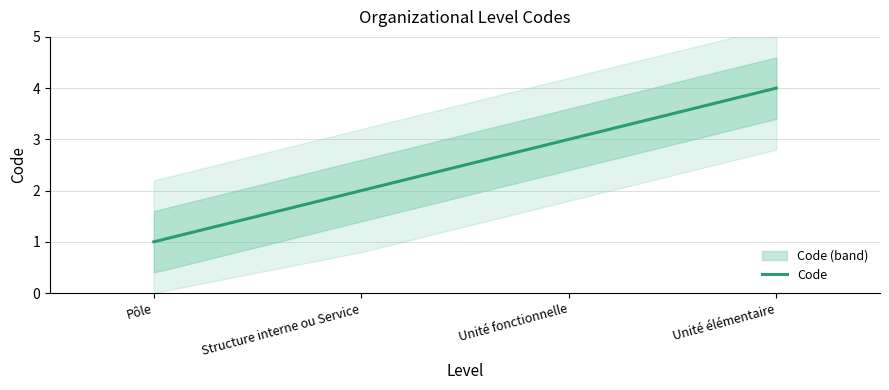

How many lines are shown in the chart?

1